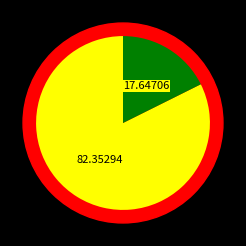

What percentage is the EIA slice, to the nearest percent?

18%